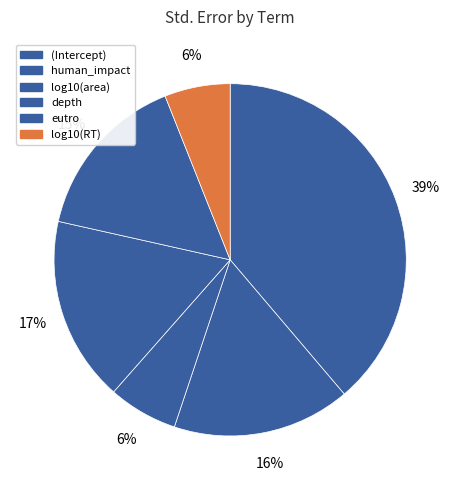

Rank the categories by value from lowest to highest.

log10(RT), log10(area), eutro, human_impact, depth, (Intercept)